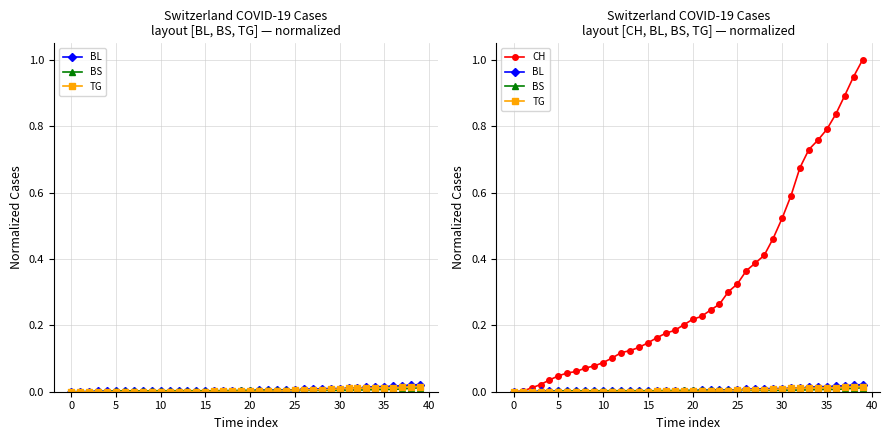

True or false: CH and TG cross at least once.

False